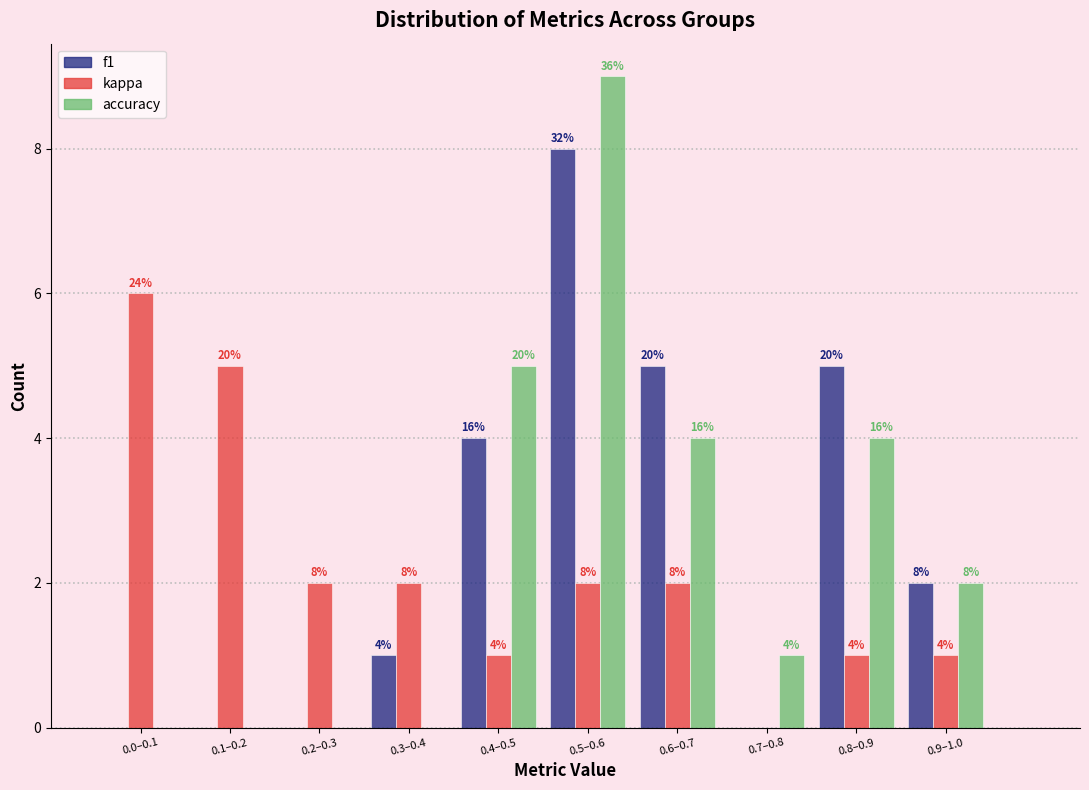

Reading left to right, what are all the values shown in this chart?

f1: 0.0–0.1=0	0.1–0.2=0	0.2–0.3=0	0.3–0.4=1	0.4–0.5=4	0.5–0.6=8	0.6–0.7=5	0.7–0.8=0	0.8–0.9=5	0.9–1.0=2
kappa: 0.0–0.1=6	0.1–0.2=5	0.2–0.3=2	0.3–0.4=2	0.4–0.5=1	0.5–0.6=2	0.6–0.7=2	0.7–0.8=0	0.8–0.9=1	0.9–1.0=1
accuracy: 0.0–0.1=0	0.1–0.2=0	0.2–0.3=0	0.3–0.4=0	0.4–0.5=5	0.5–0.6=9	0.6–0.7=4	0.7–0.8=1	0.8–0.9=4	0.9–1.0=2